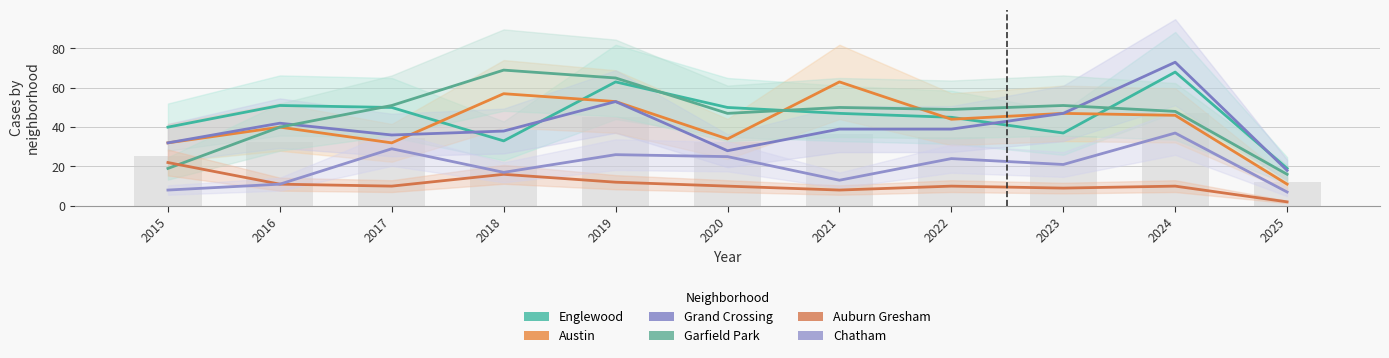

The value of Austin at 2023 is 71. True or false?

False